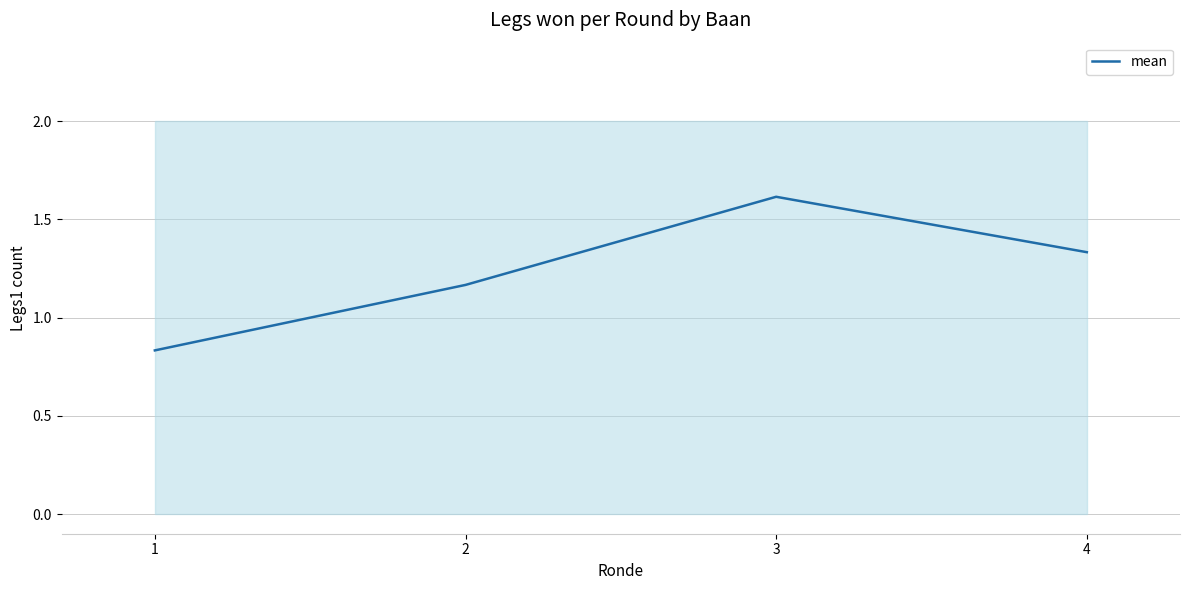

Which has a higher value, 3 or 1?

3